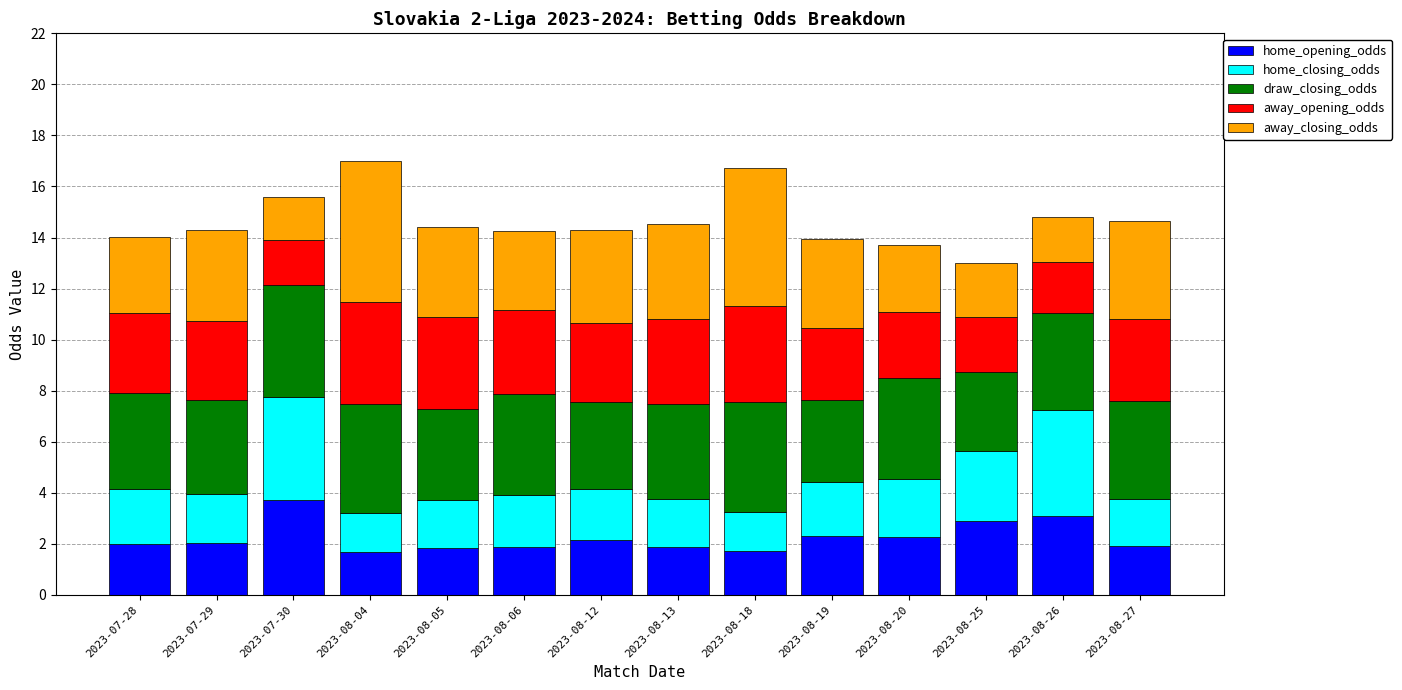

At which label does home_opening_odds reach its peak?

2023-07-30